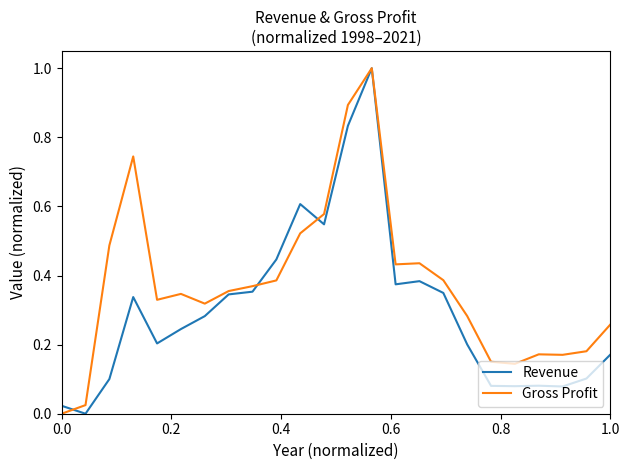

What is the maximum value for Gross Profit?

1.0